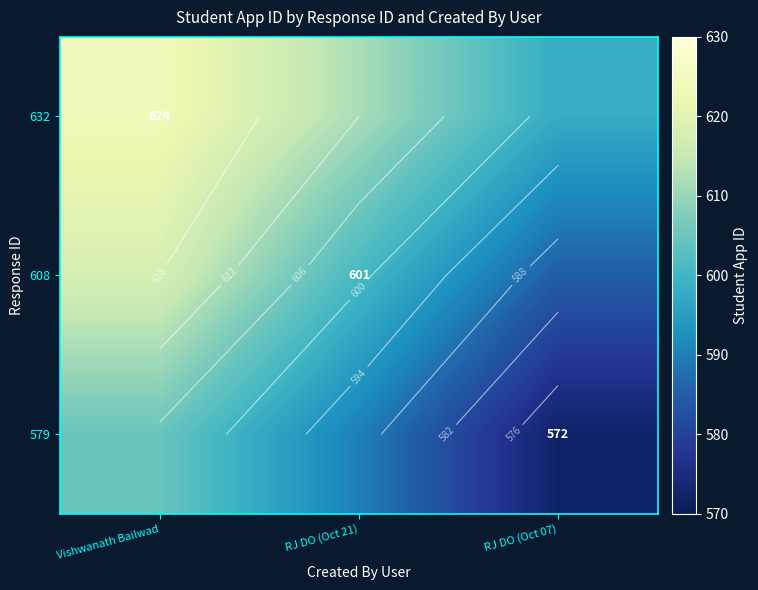

Where is 632 nearest to the value 611?

RJ DO (Oct 21)